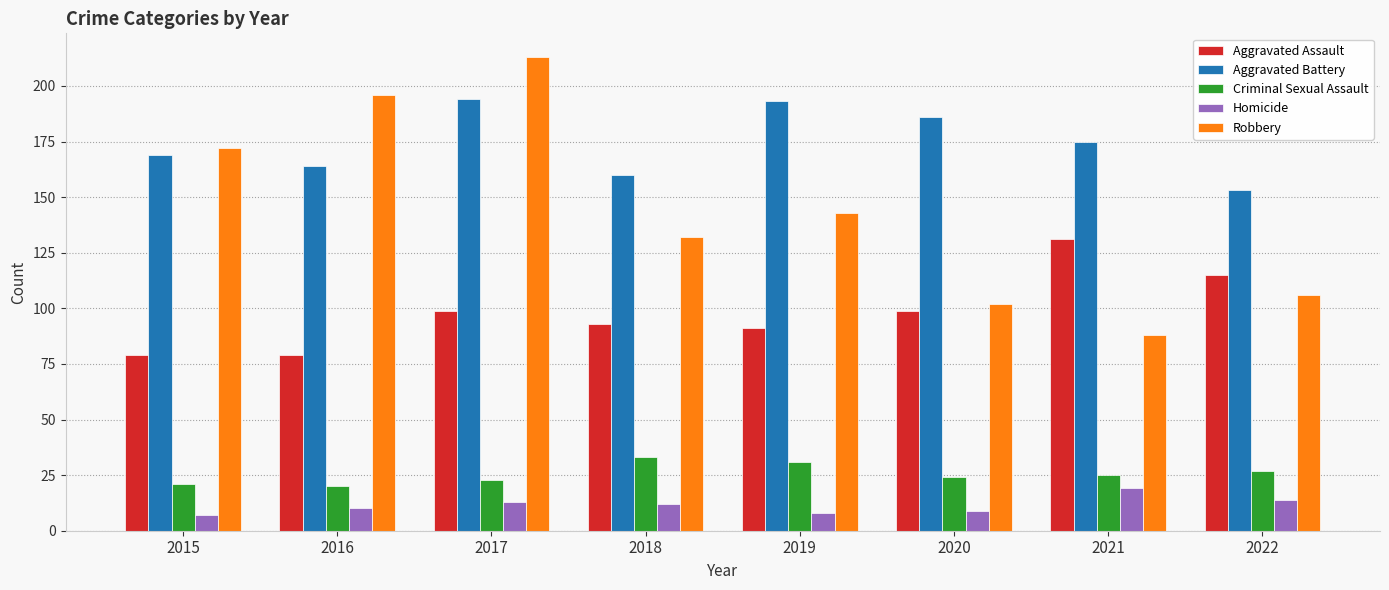

What is the sum of all Homicide values?

92